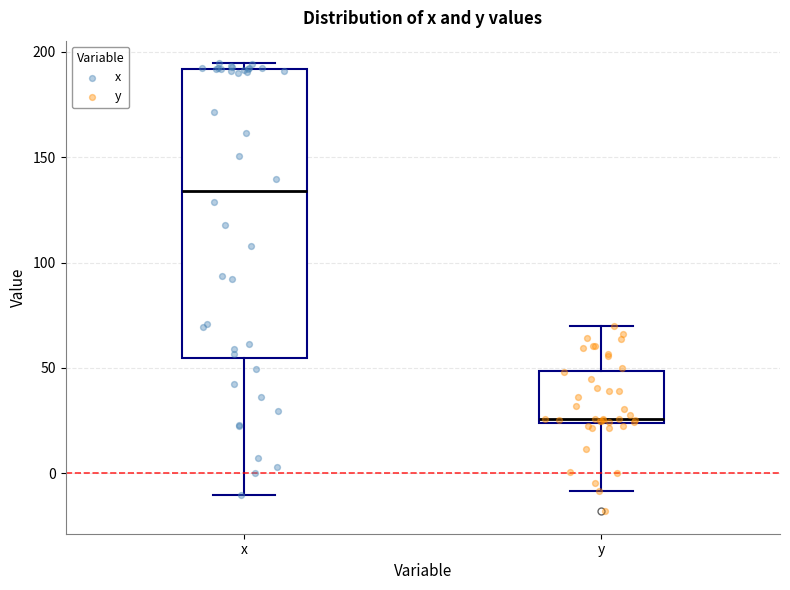

Where is the lower edge of the box for y on the y-axis? The values are not printed on the chart, so give them approximately, as read against the axis.

25